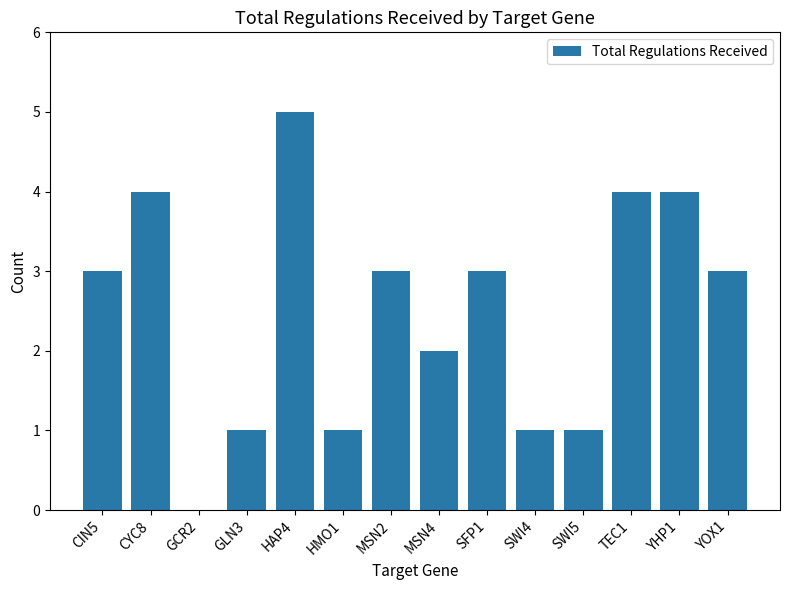

True or false: the data shows 5 at HAP4.

True